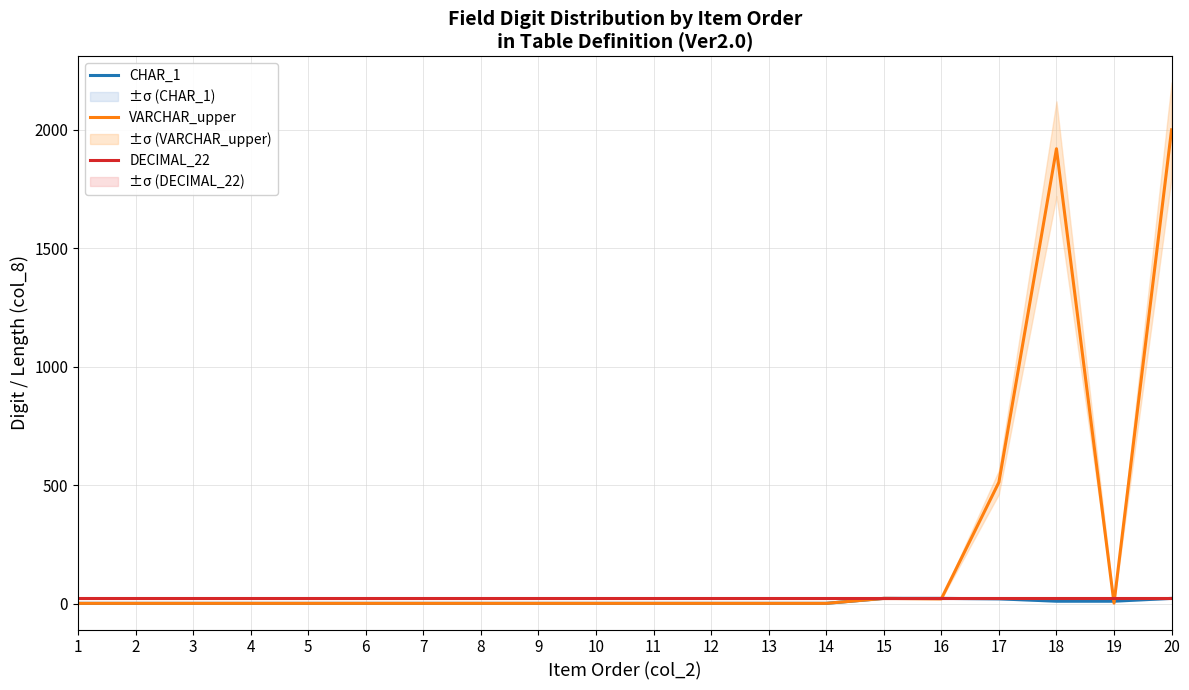

How many times do CHAR_1 and VARCHAR_upper cross each other?

3